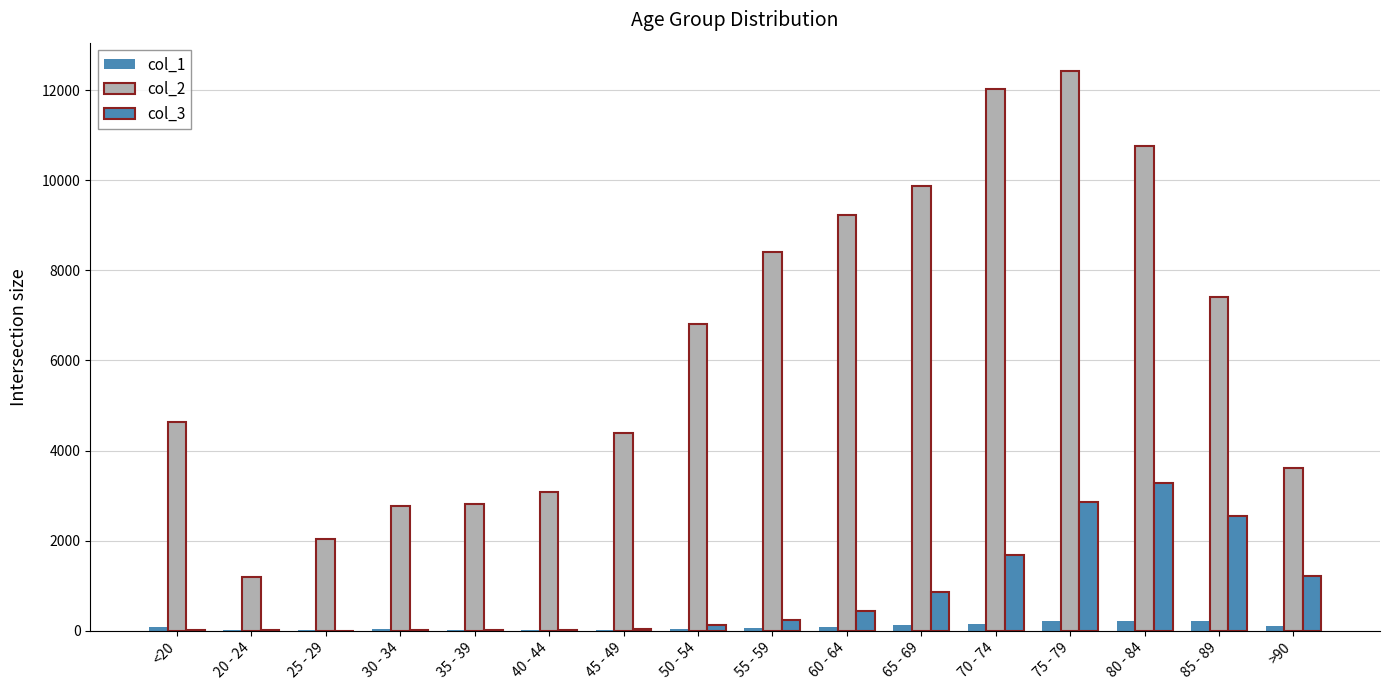

What is the label of the 15th bar from the right?

20 - 24